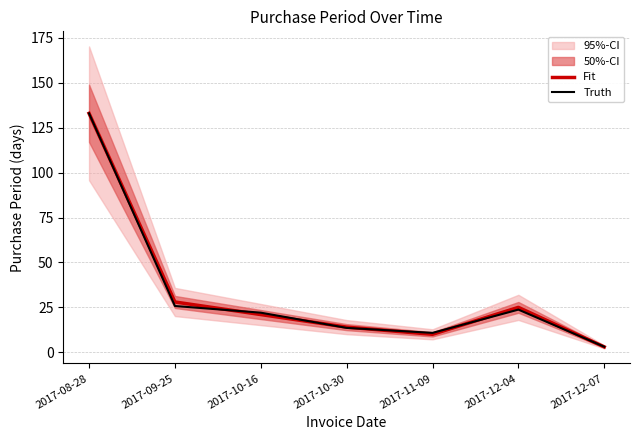

What is the sum of the Truth values at 2017-10-30 and 2017-12-04?

37.3